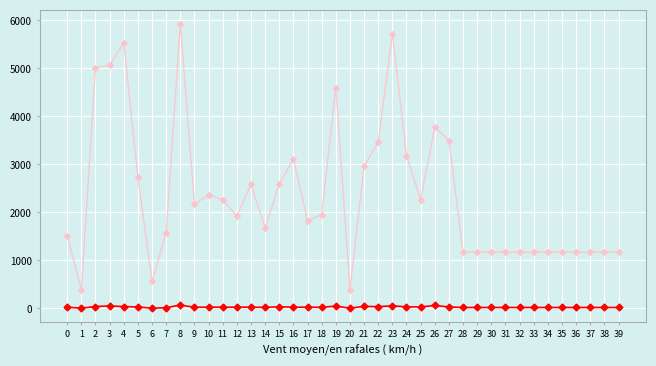

What is the total value across all series at 27?

3531